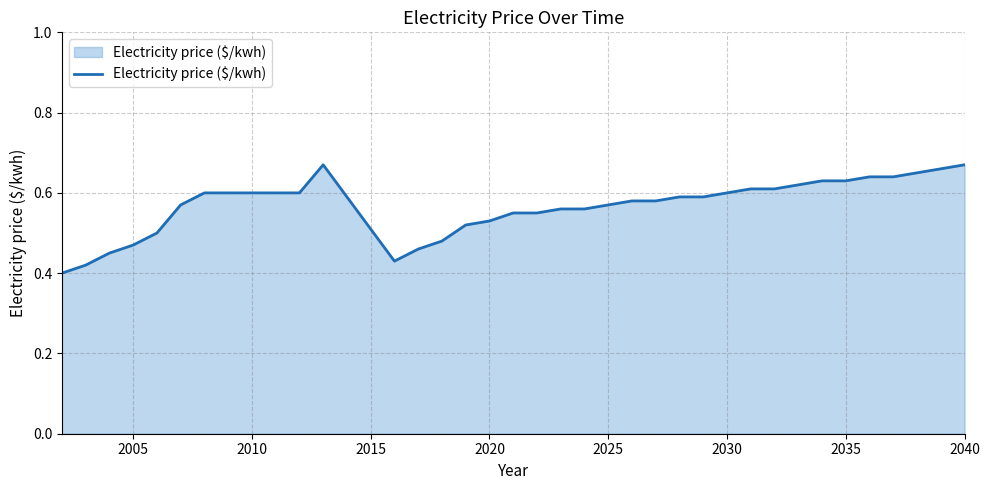

What is the difference between the maximum and minimum values?

0.3